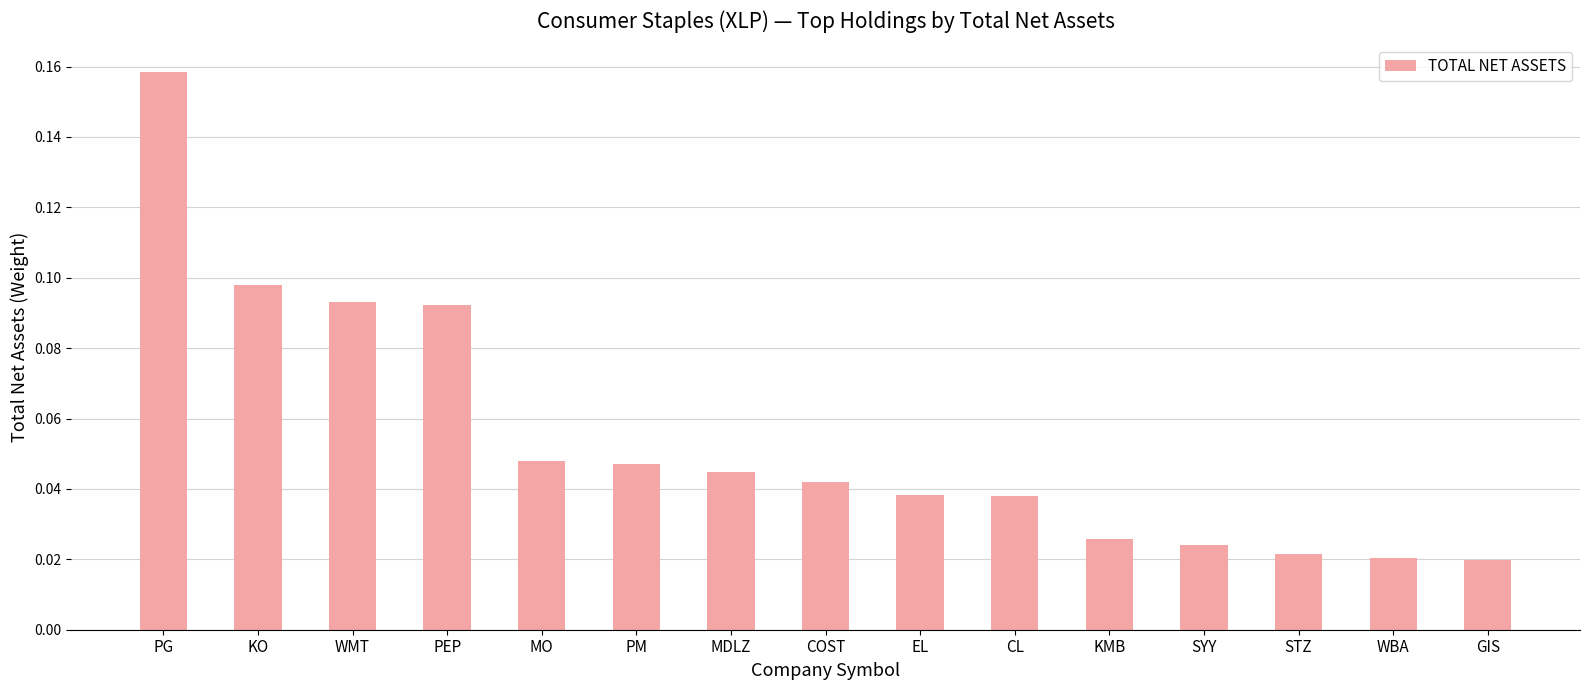

Is it true that the value at KO is 0.0?

False